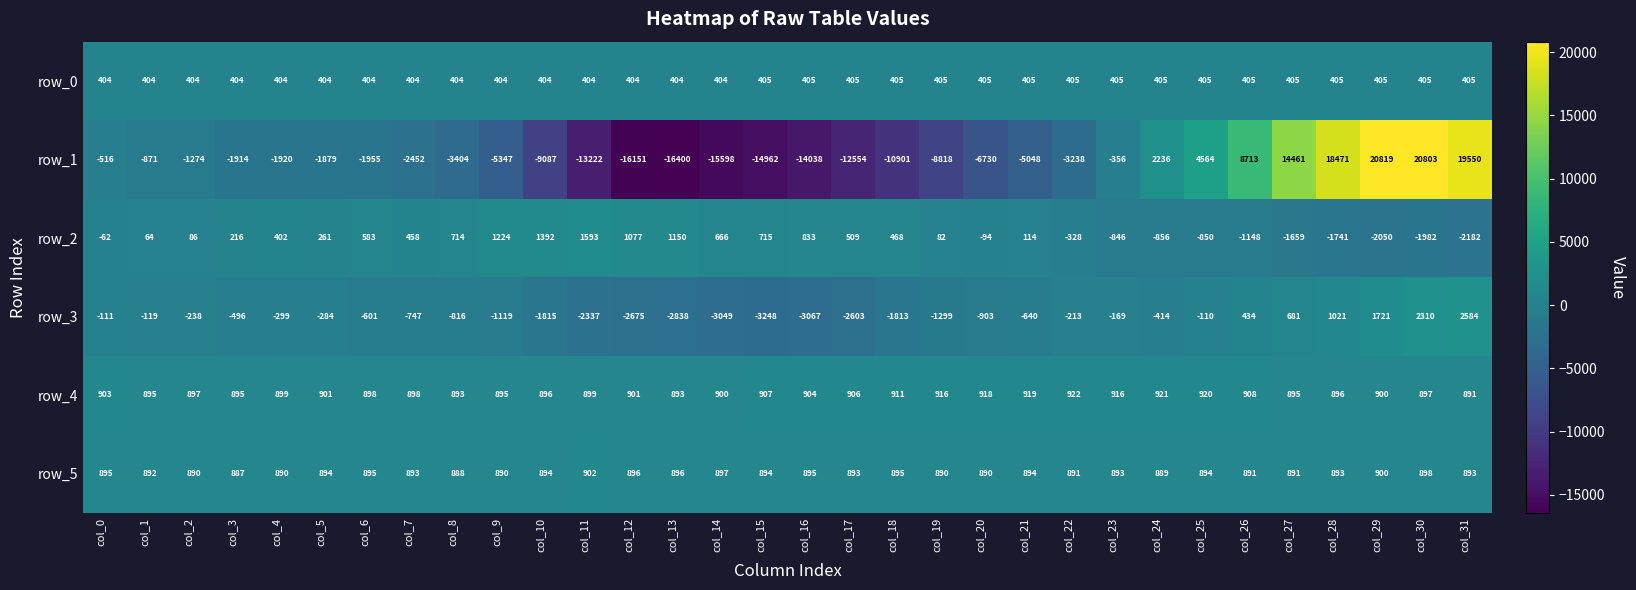

Is it true that row_2 equals 2425.1 at col_11?

False